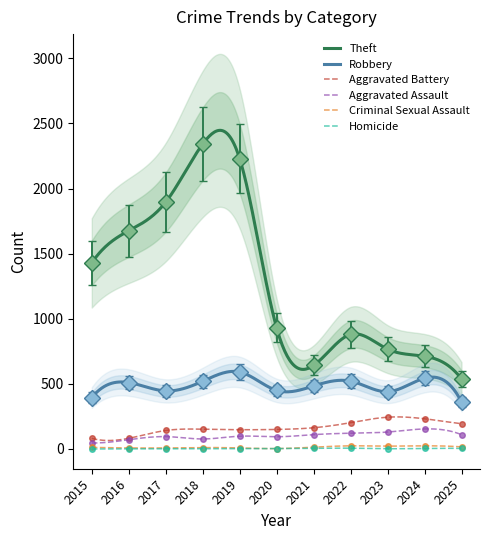

True or false: Aggravated Battery has more than 0 points higher than both neighbors.

True